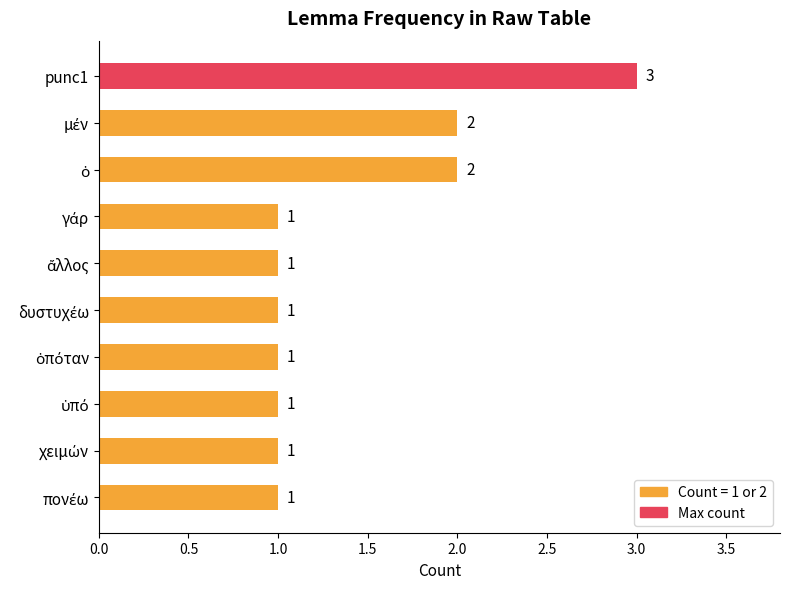

What is the average value?

1